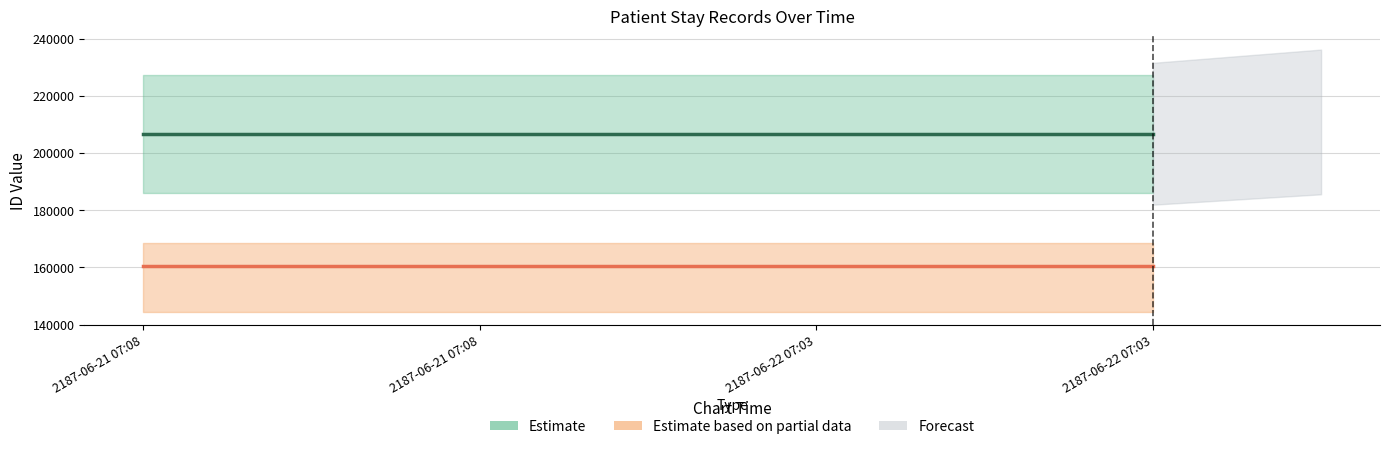

At which category is the sum across all series the highest?

2187-06-21 07:08